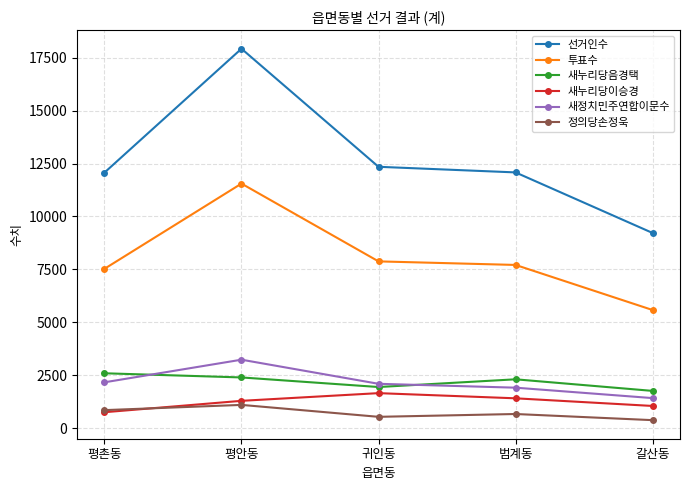

Is this an area chart (filled region under the line)?

No